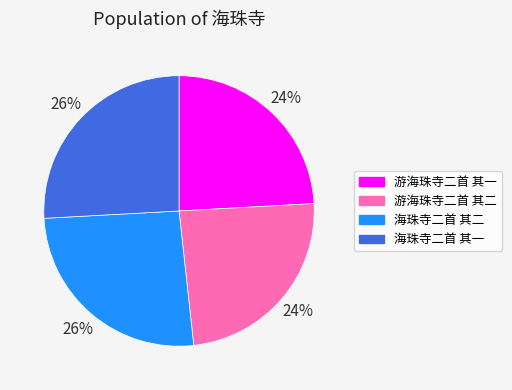

Is it true that 海珠寺二首 其二 is 35% of the pie?

False